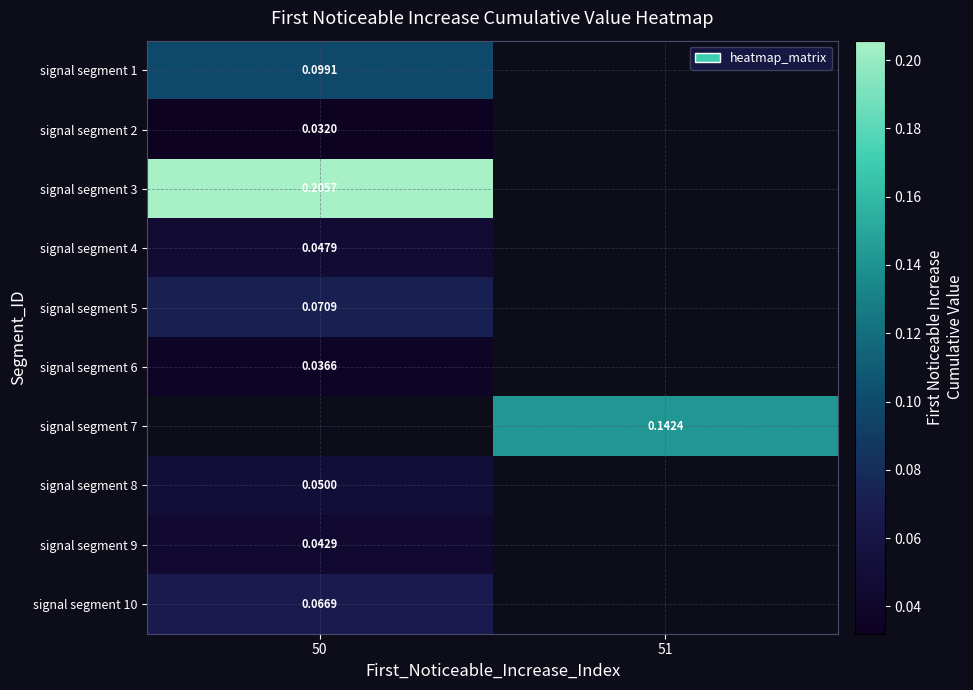

Where is signal segment 4 nearest to the value 0?

50